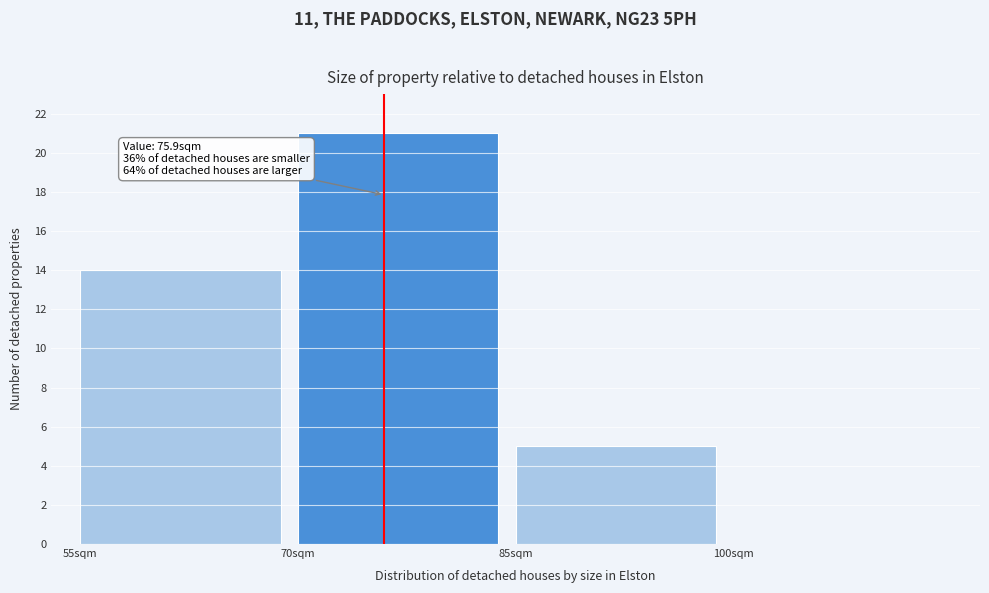

Over which range of the x-axis is the bar tallest?

70 to 85